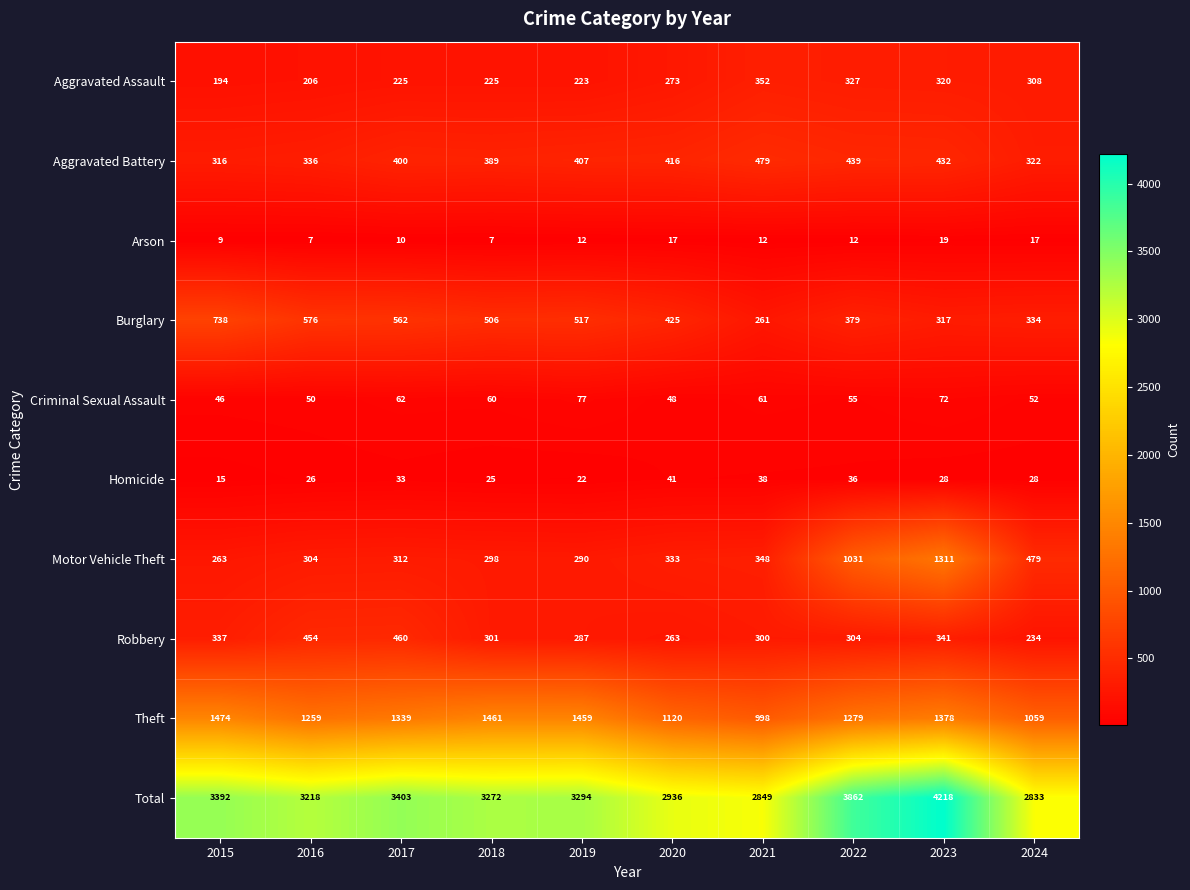

Rank the series at 2022 from highest to lowest value.

Total, Theft, Motor Vehicle Theft, Aggravated Battery, Burglary, Aggravated Assault, Robbery, Criminal Sexual Assault, Homicide, Arson